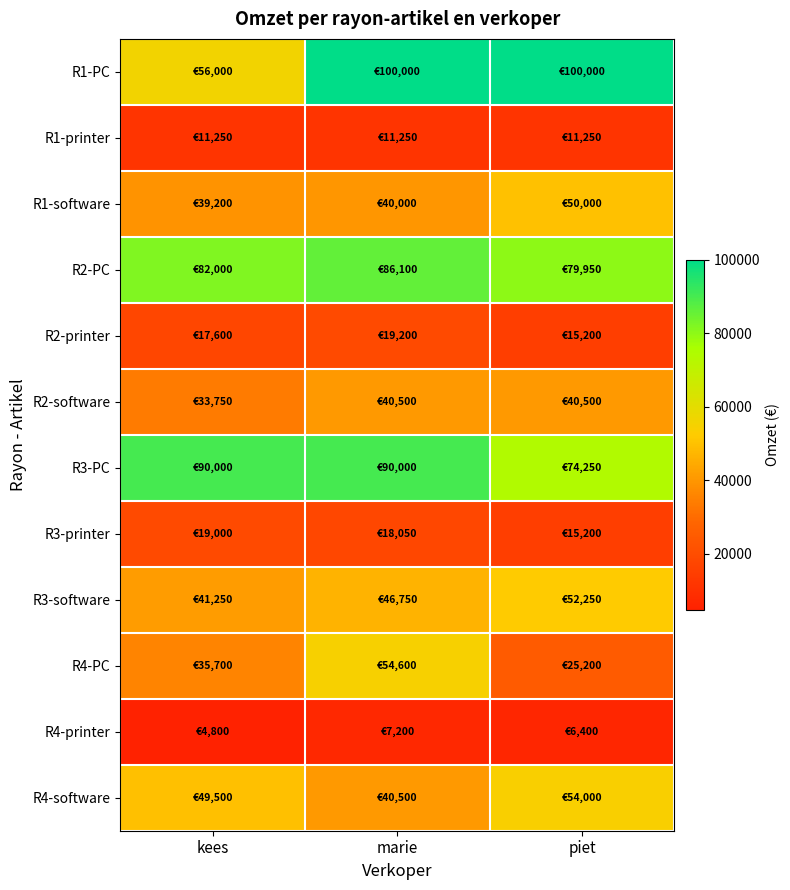

What is the spread (max minus min) of values at piet?

93600